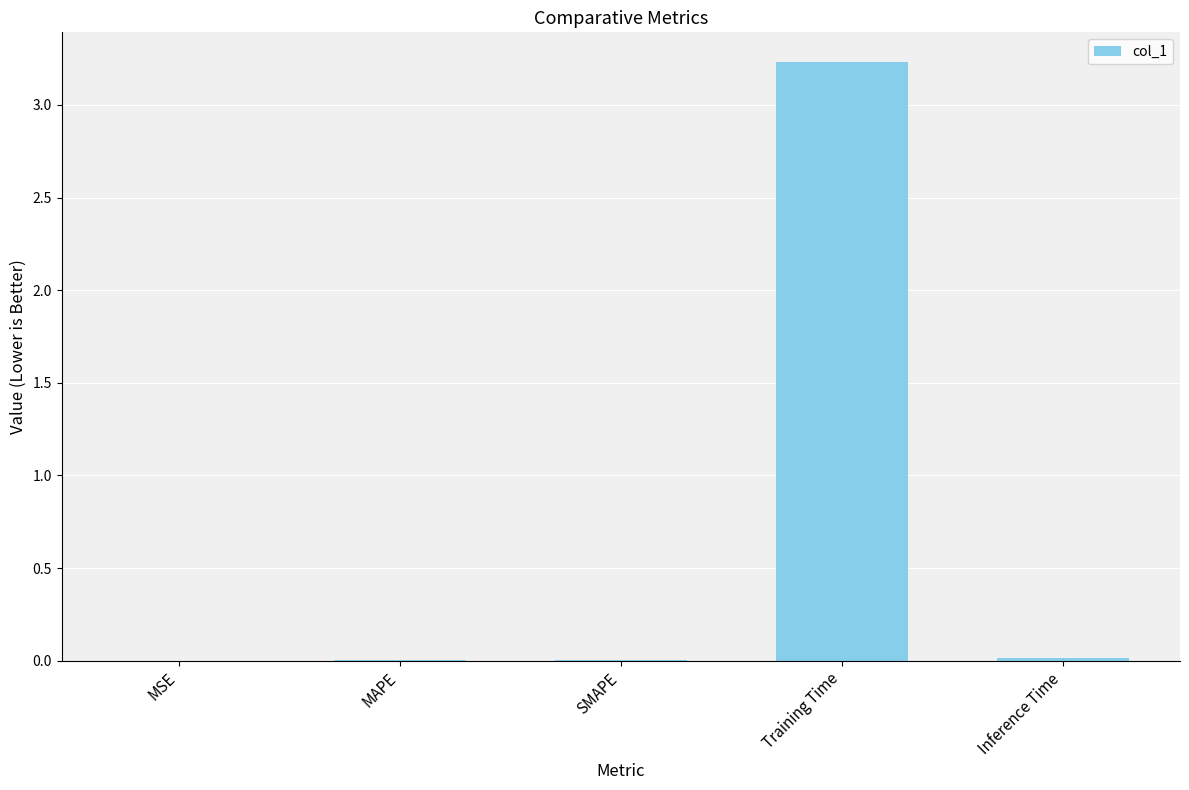

The chart shows a value of 0.0 at Inference Time. True or false?

True